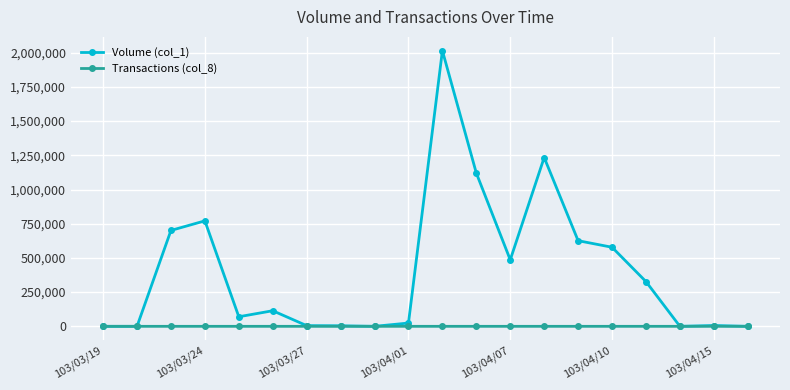

True or false: Volume (col_1) has more than 0 interior local peaks.

True